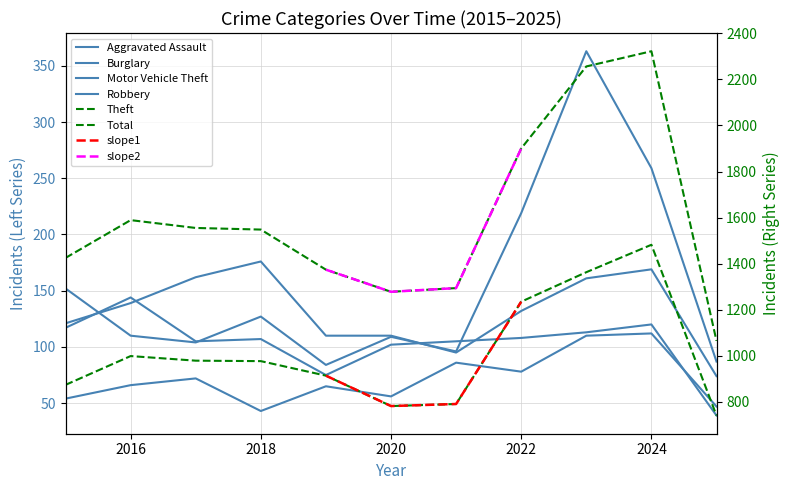

What is the value of the Aggravated Assault point at the 7th from the left?

86